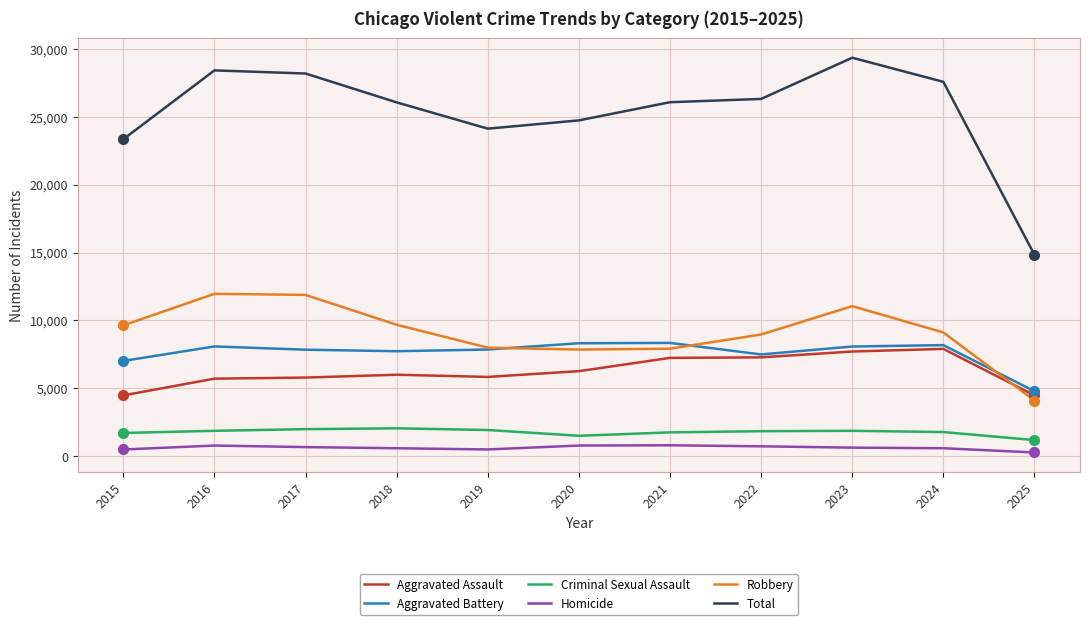

What is the maximum value shown in the chart?

29348